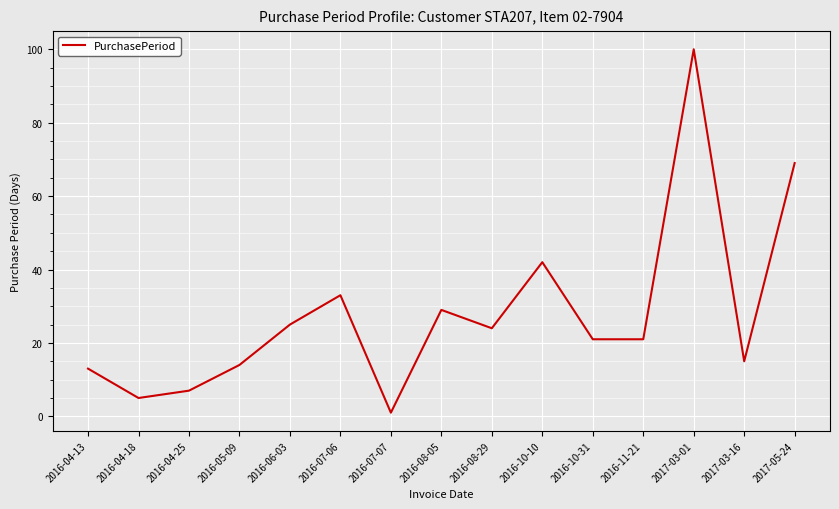

How many interior local peaks (higher than both neighbors) does the data have?

4